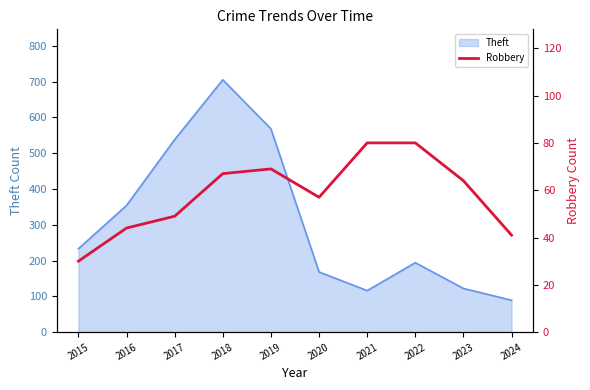

Where is Theft nearest to the value 397?

2016